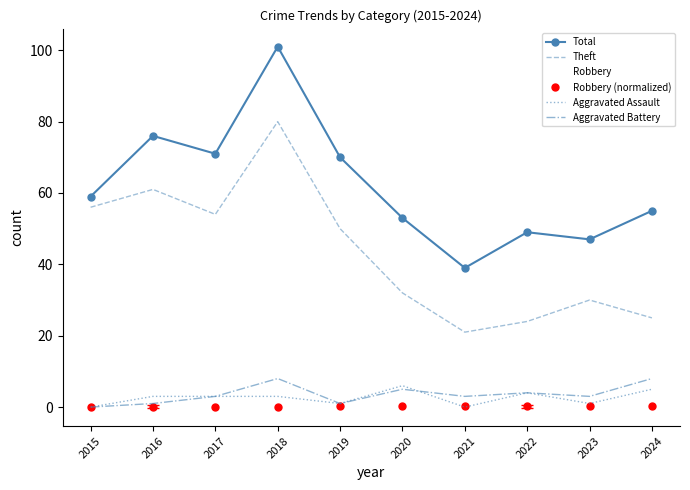

Between which two adjacent categories do Aggravated Assault and Robbery (normalized) first intersect?

2015 and 2016